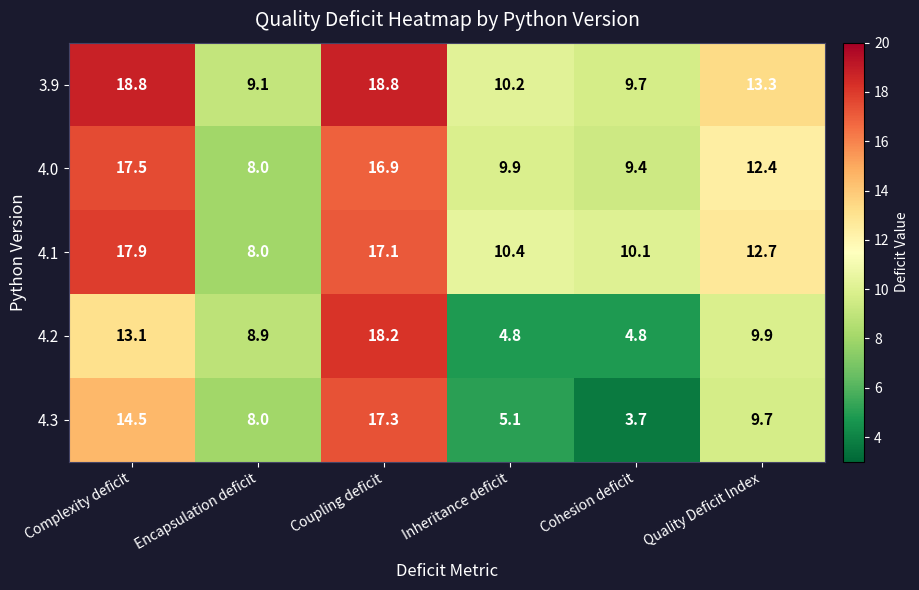

What is the maximum value for 4.0?

17.5